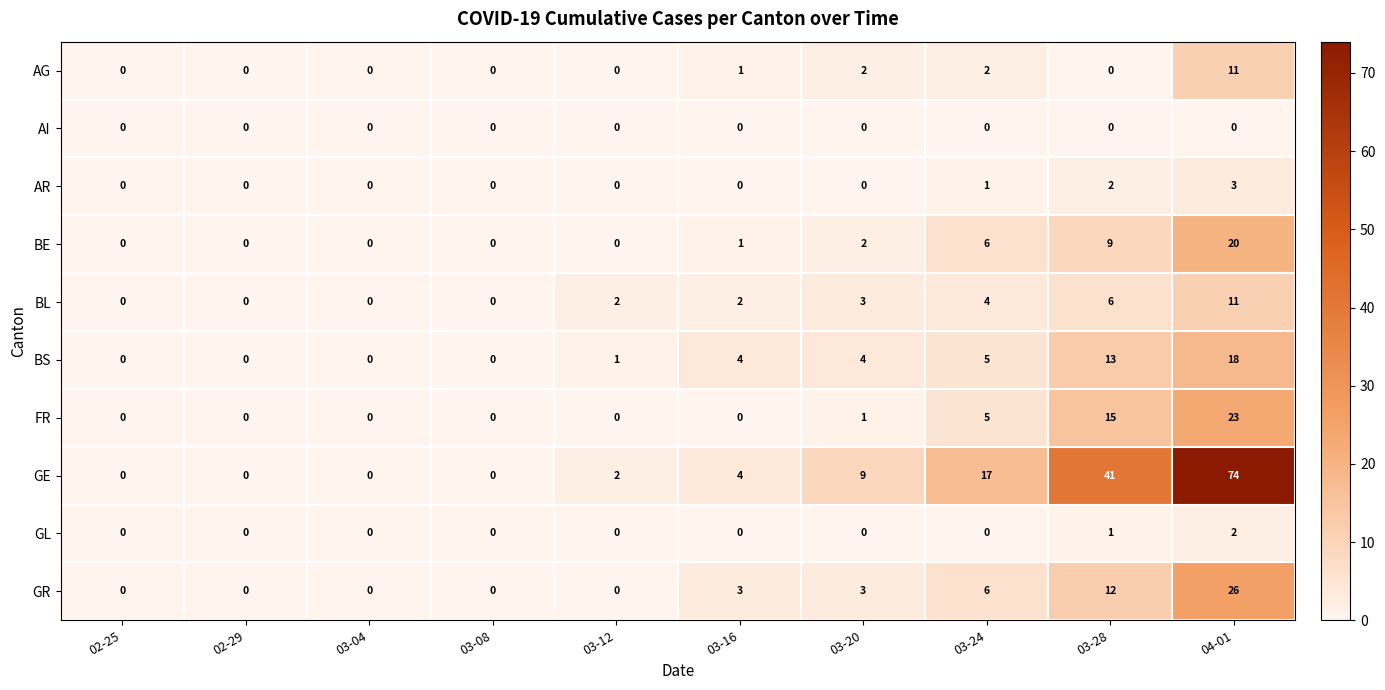

How many data points in AR are above 0?

3